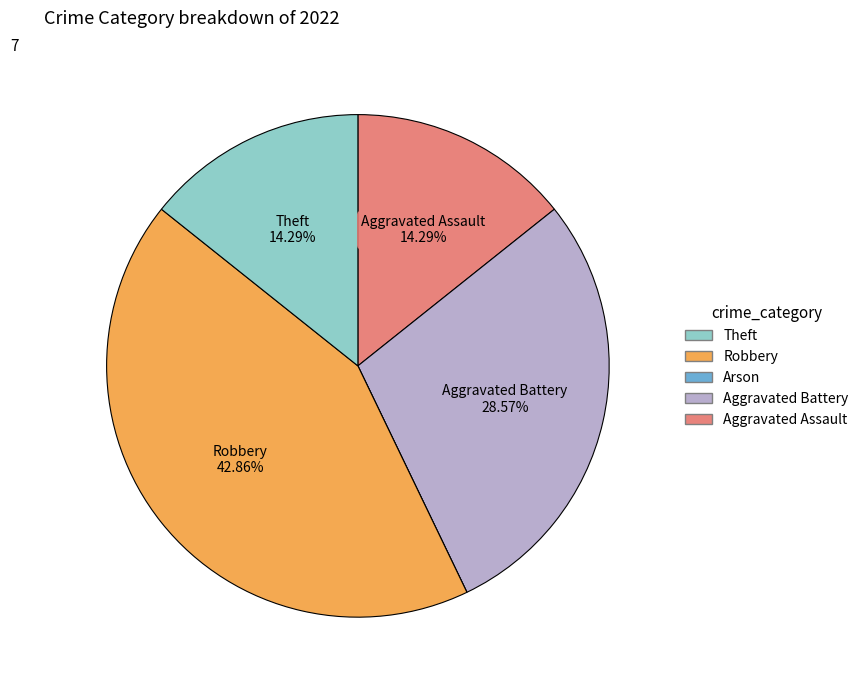

Is there a majority slice in this chart?

No